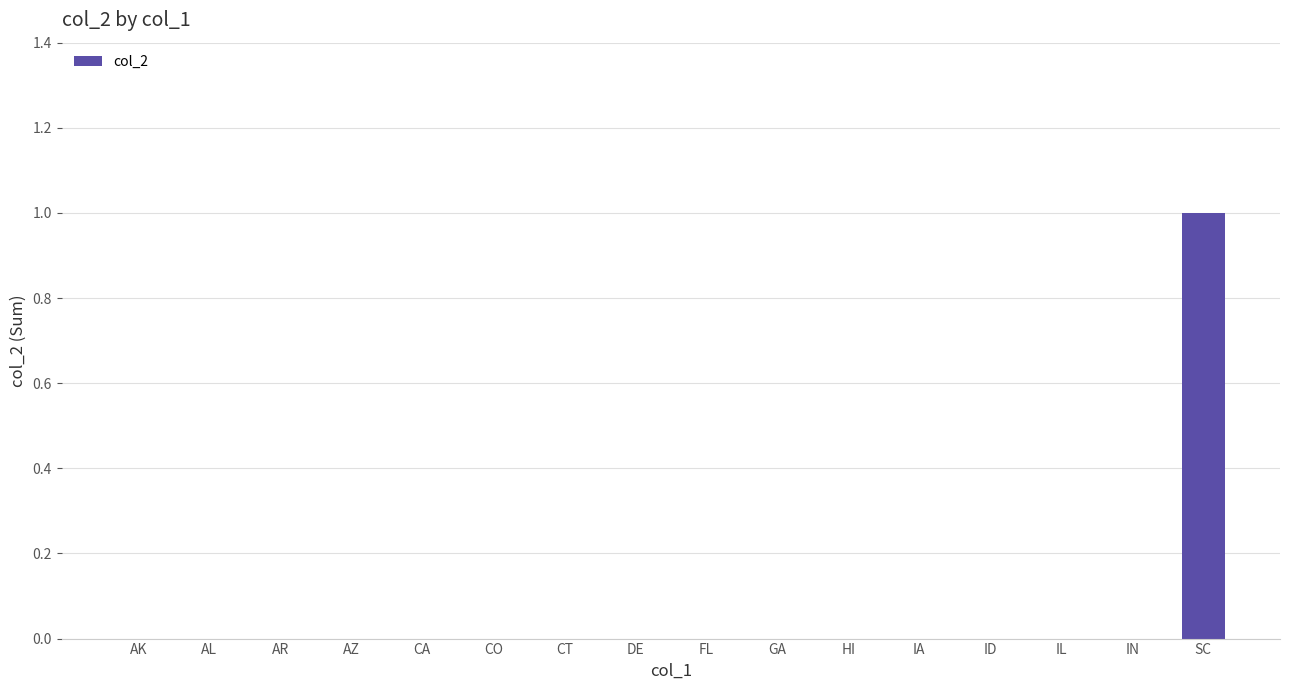

Is it true that the value at SC is 0?

False